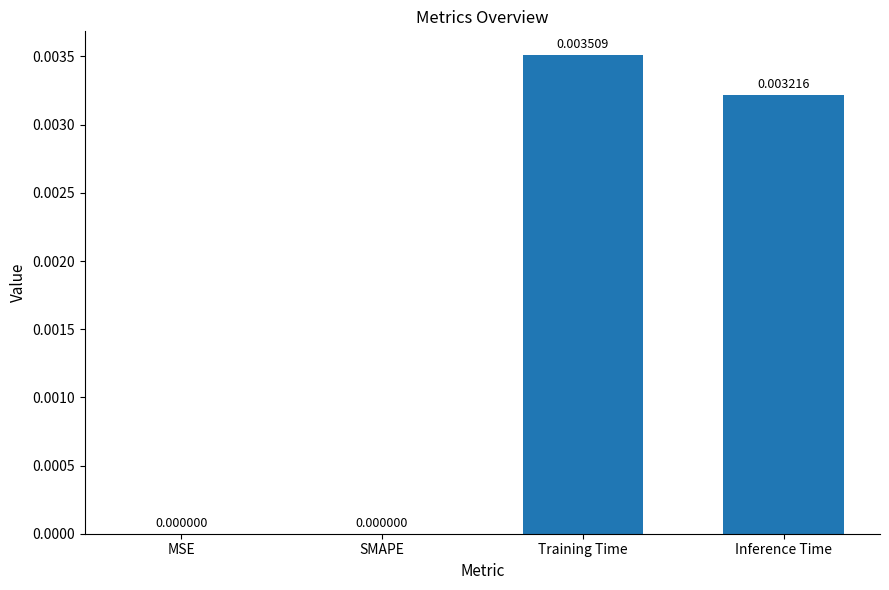

At which category does the chart reach its peak across all series?

Training Time